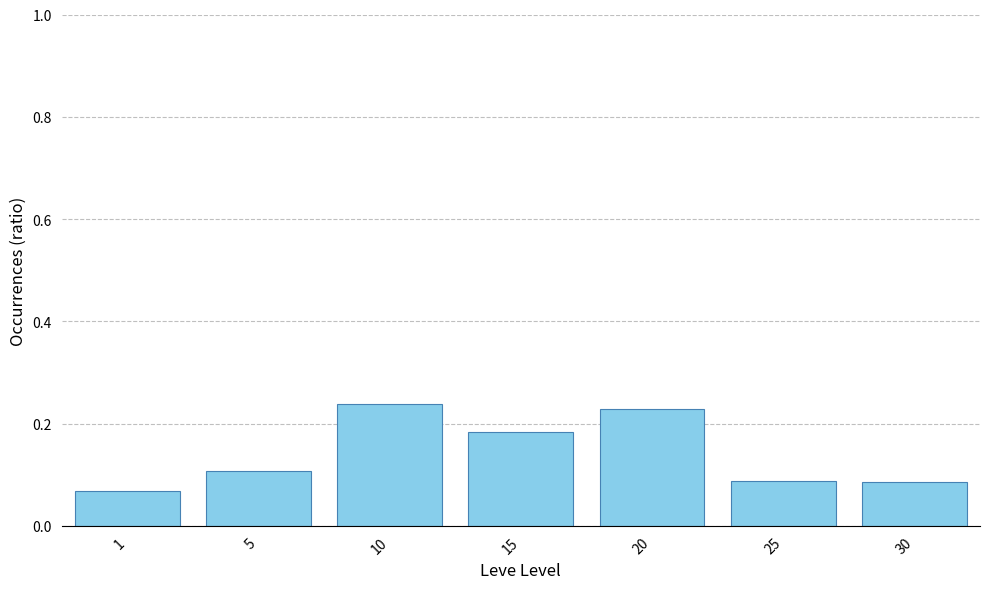

Which category has the lowest value across all series?

1